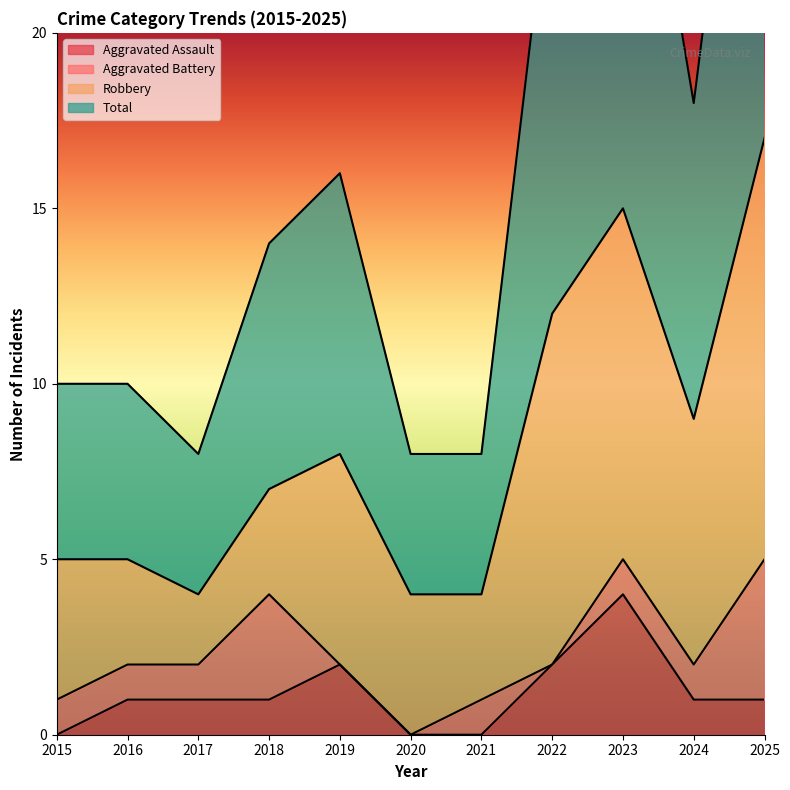

What is the total value across all series at 2015?

10